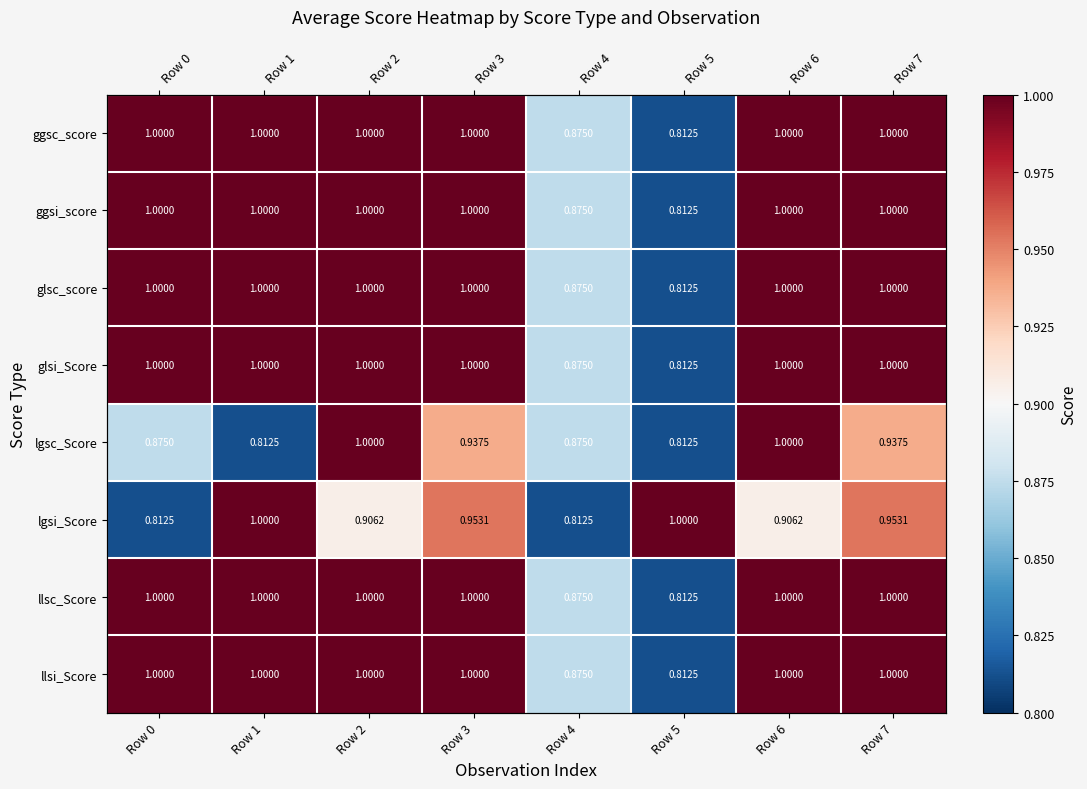

What is the difference between the second highest and minimum values in the glsc_score series?

0.2